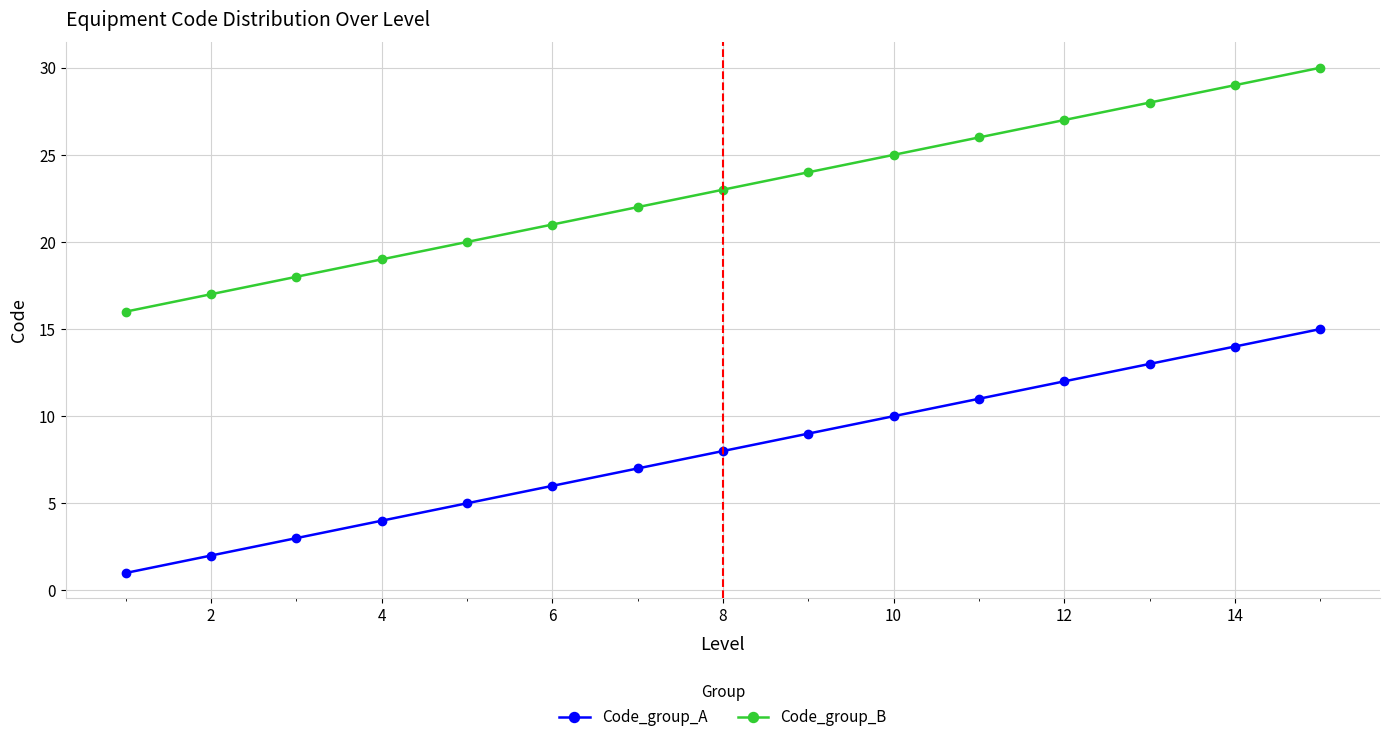

List the series in order of their overall mean, highest first.

Code_group_B, Code_group_A